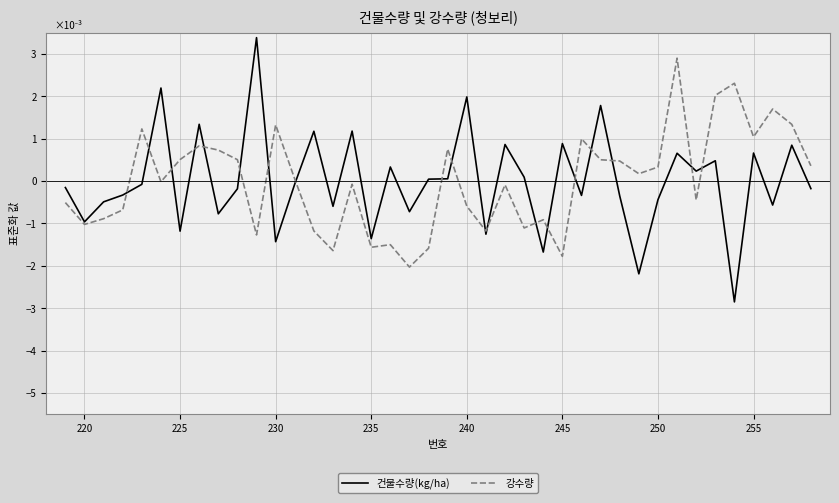

List the series in order of their peak value, highest first.

건물수량(kg/ha), 강수량